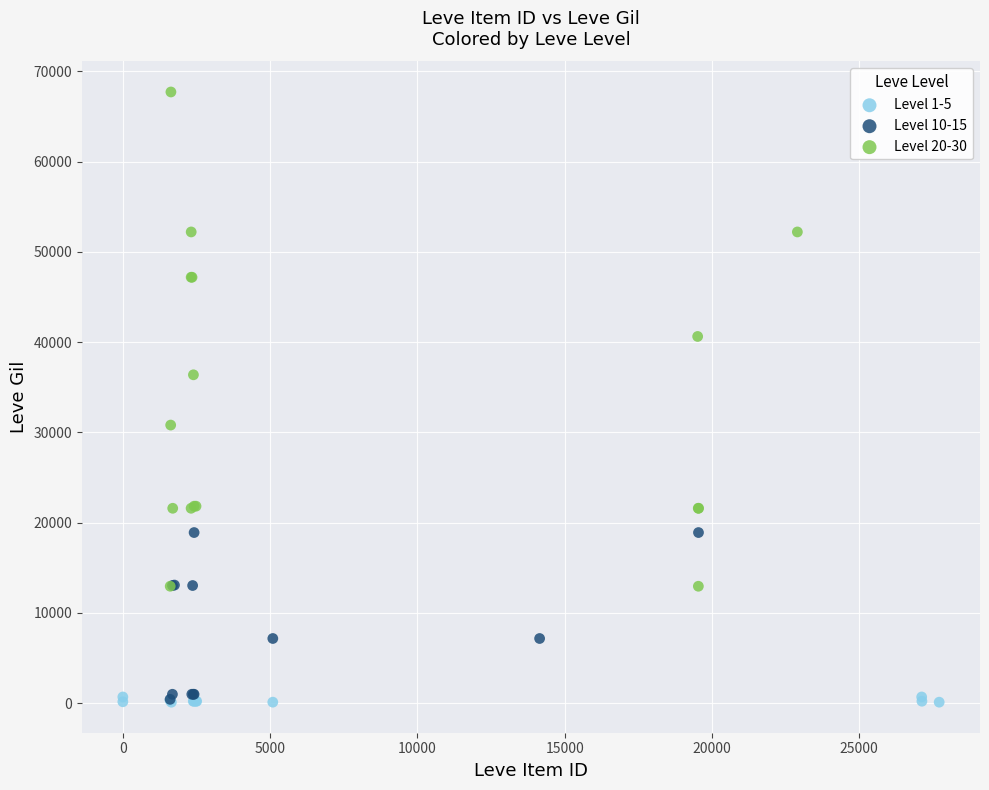

Which series has the widest spread of Y values?

Level 20-30